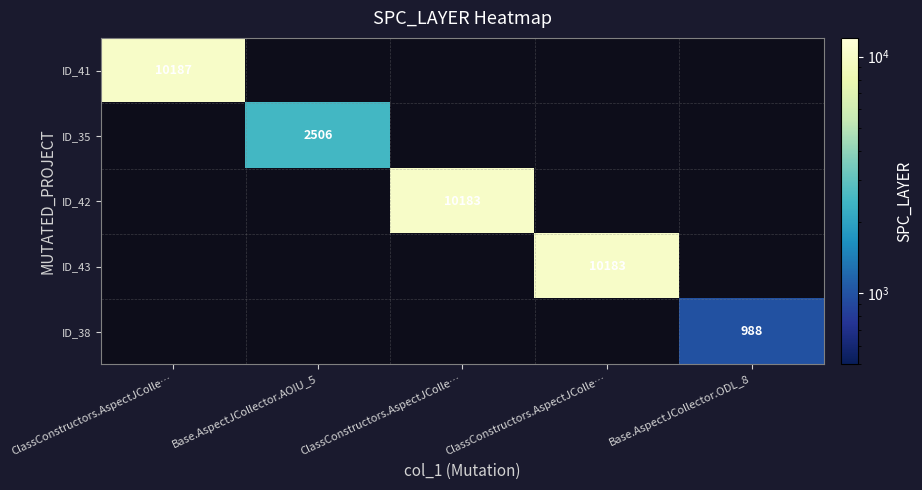

What is the minimum value for ID_41?

10187.0